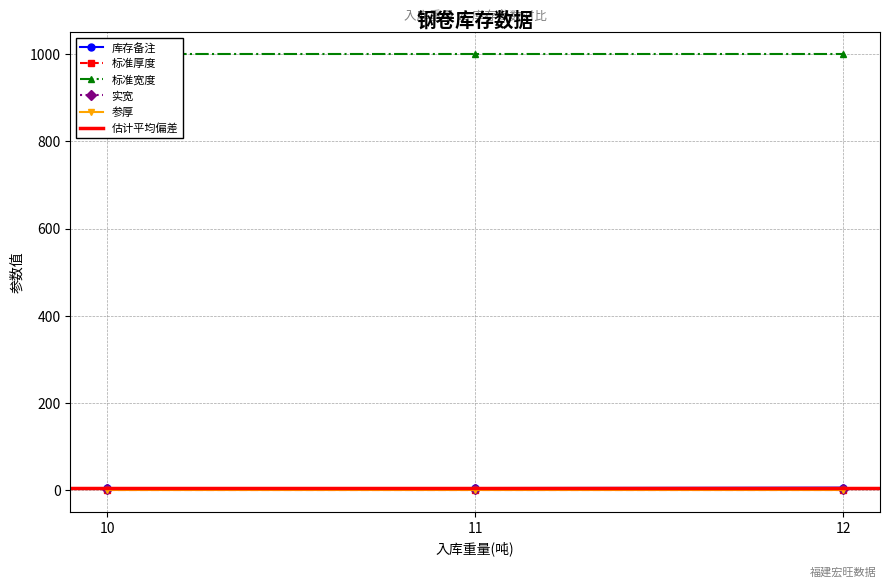

Is the value of 标准厚度 at 12 greater than the value of 标准宽度 at 10?

No